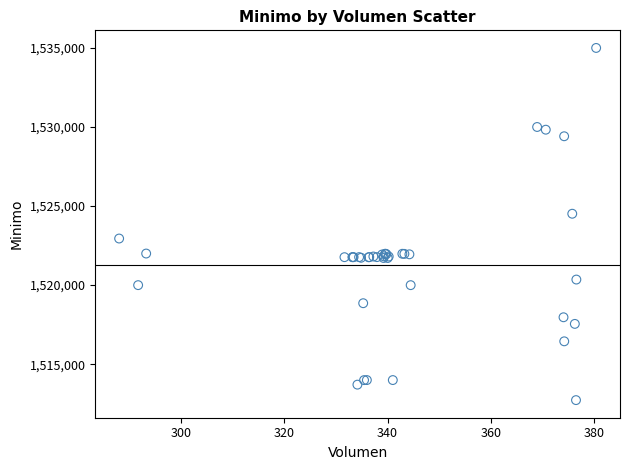

What Y value in the scatter plot is closest to 1523862?

1524513